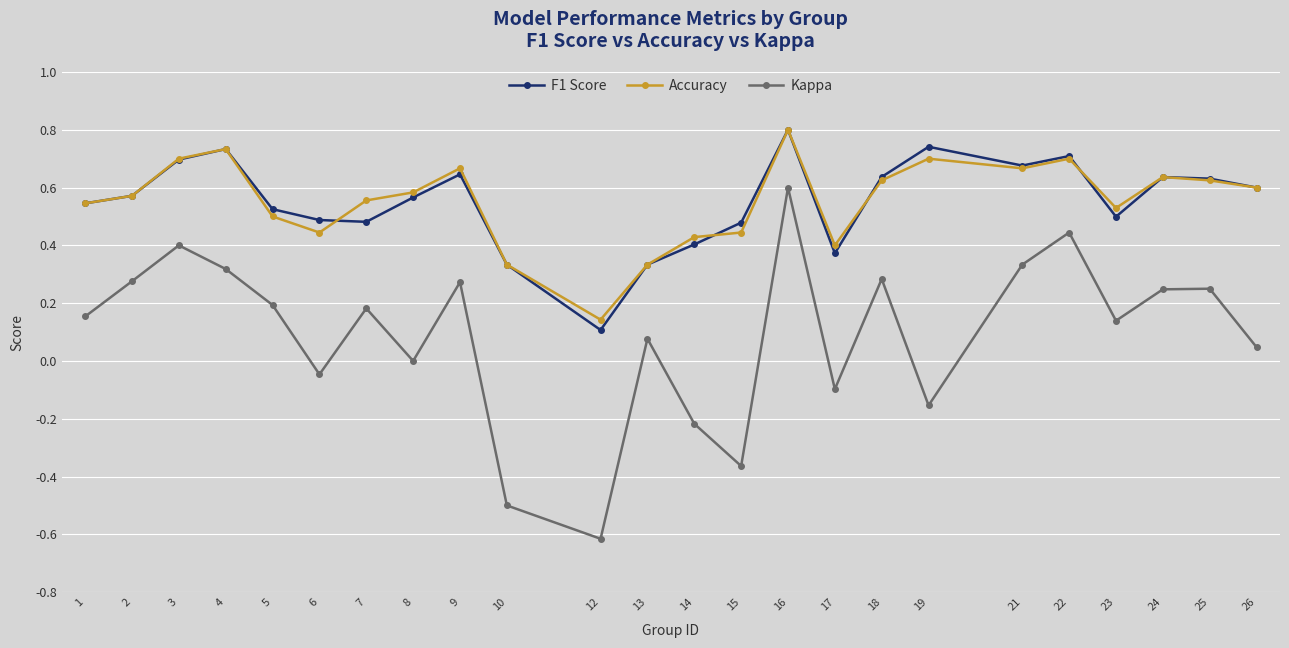

How many lines are shown in the chart?

3